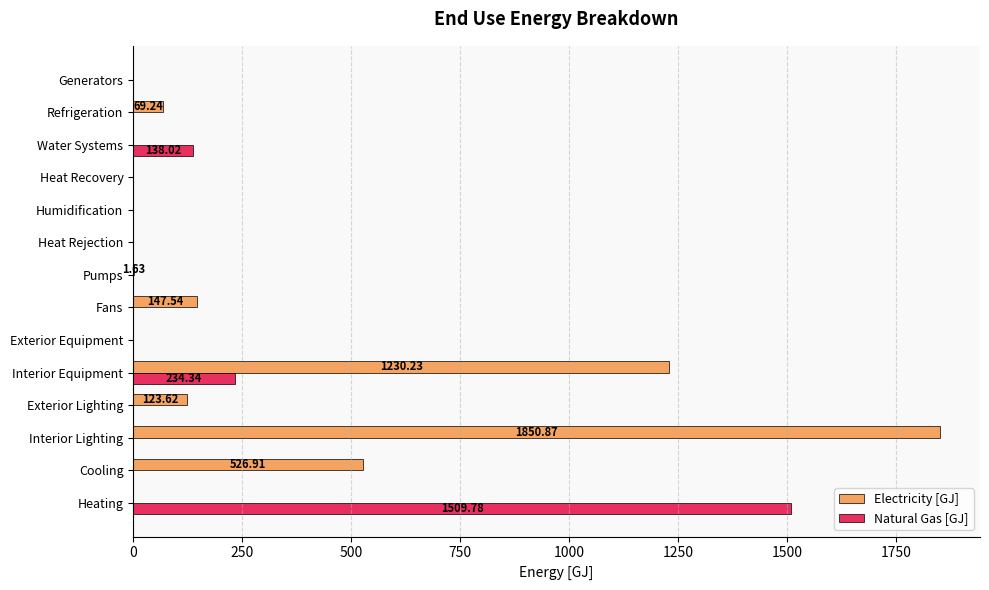

Which category has the highest value in the Electricity [GJ] series?

Interior Lighting